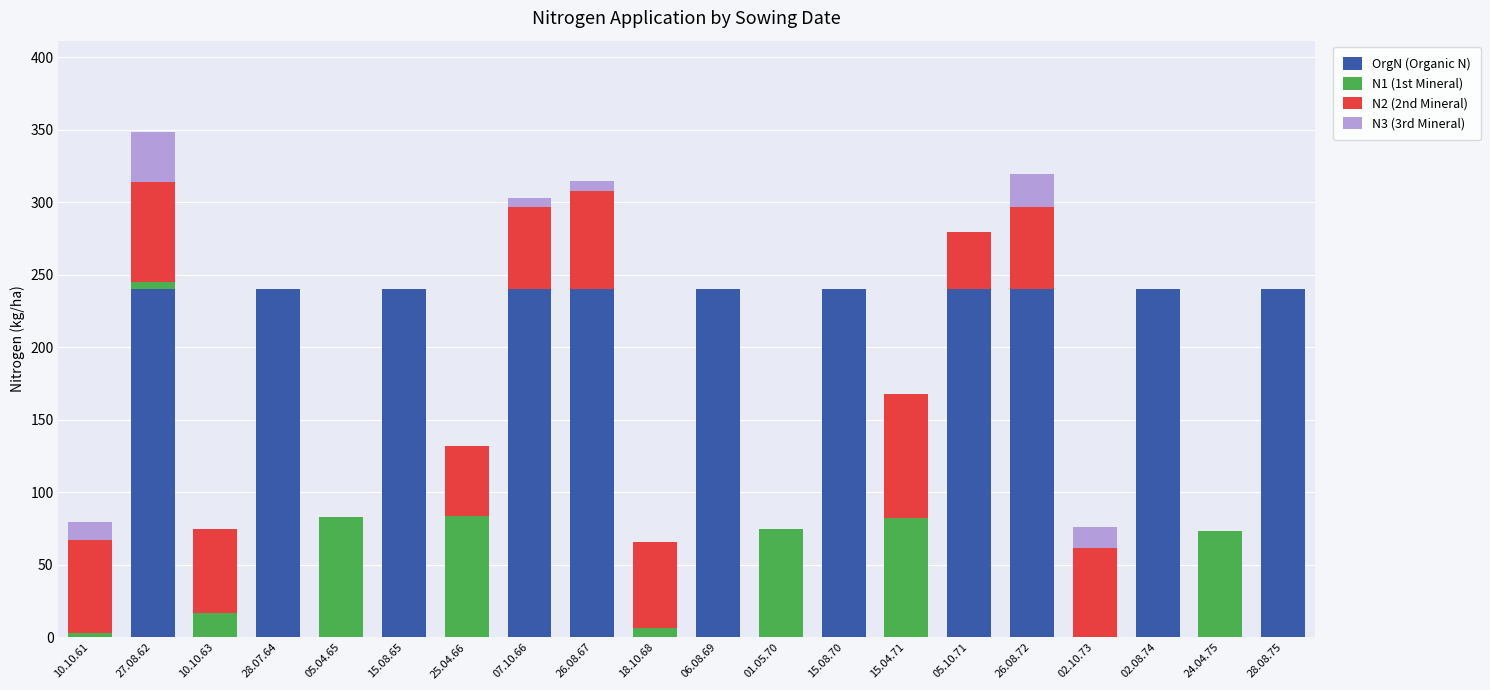

What is the difference between the OrgN (Organic N) values at 24.04.75 and 26.08.72?

240.0